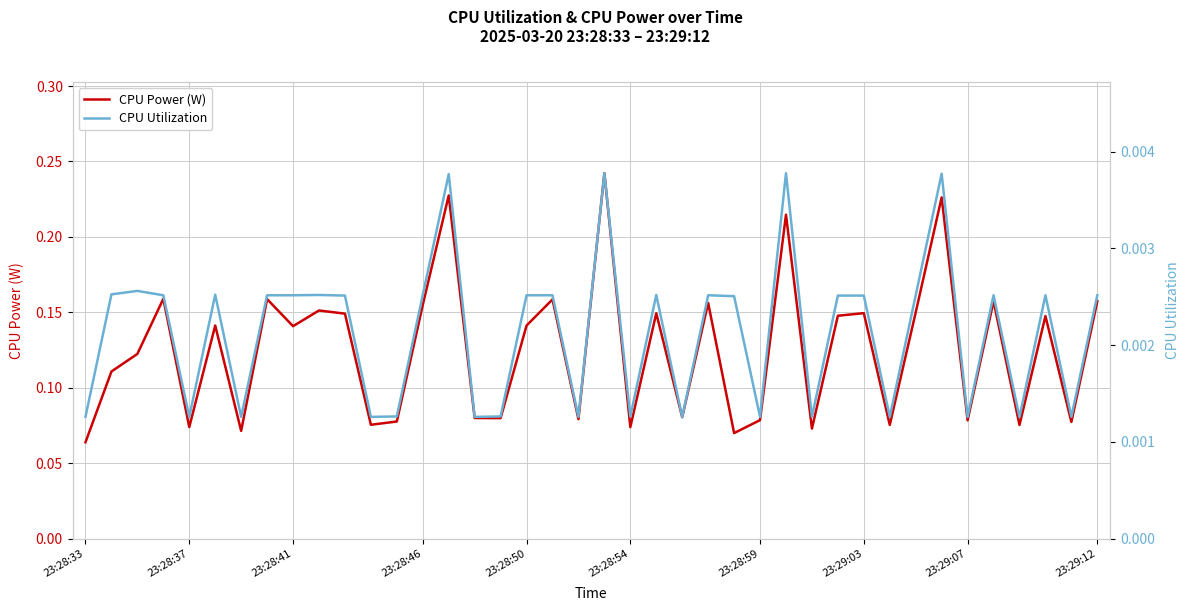

List the labels in order of CPU Utilization value, largest first.

20, 27, 33, 14, 23:28:41, 23:28:37, 23:28:54, 23:29:12, 13, 22, 23:28:46, 23:29:03, 23:29:07, 17, 18, 24, 32, 35, 37, 39, 10, 29, 30, 25, 12, 16, 21, 23:28:33, 28, 38, 23:28:50, 23:28:59, 11, 15, 19, 26, 31, 23, 34, 36